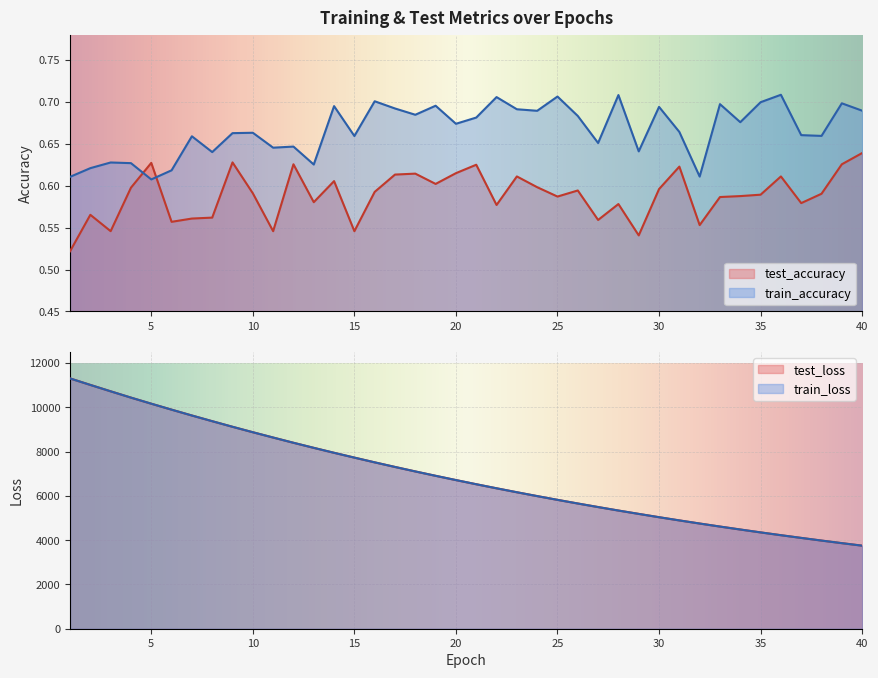

At which label does train_loss first exceed 6715?

1